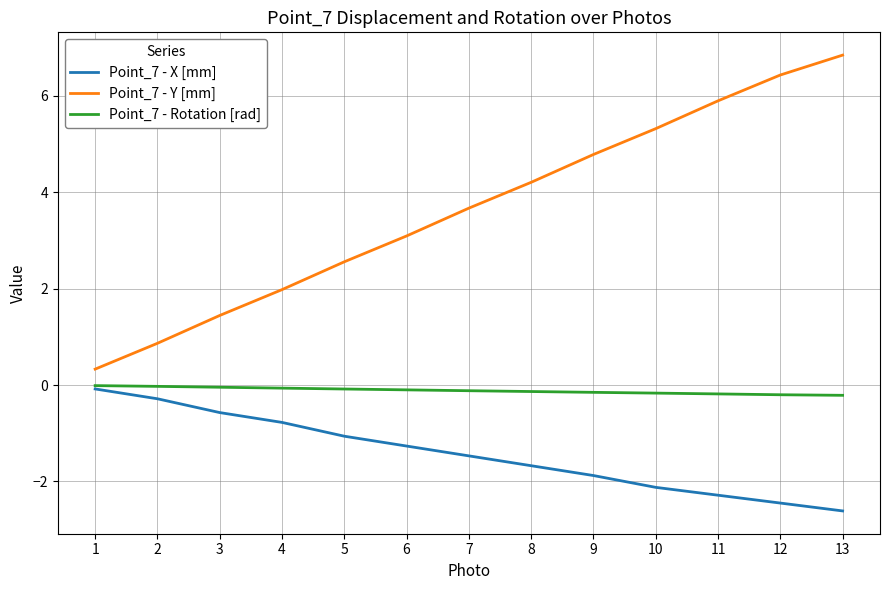

What is the total value across all series at 1?

0.2